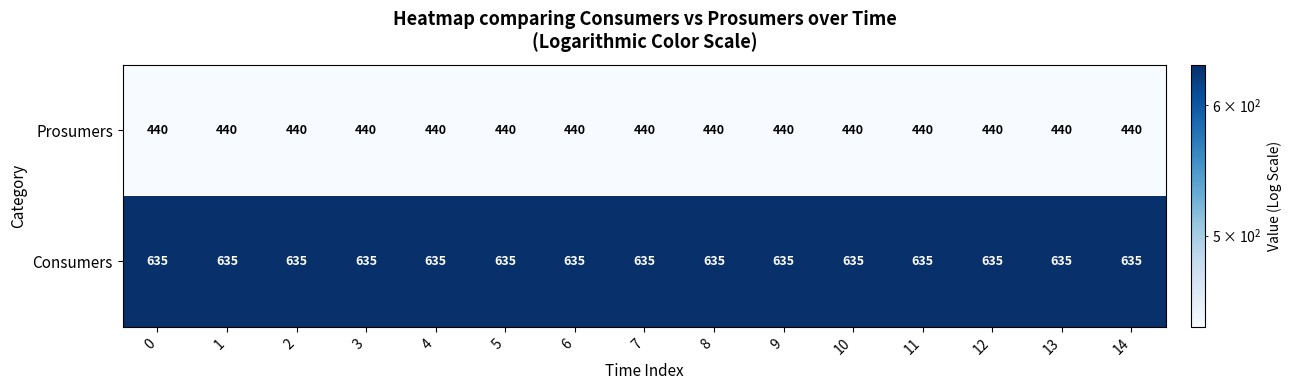

What value does the Consumers series have at 12?

635